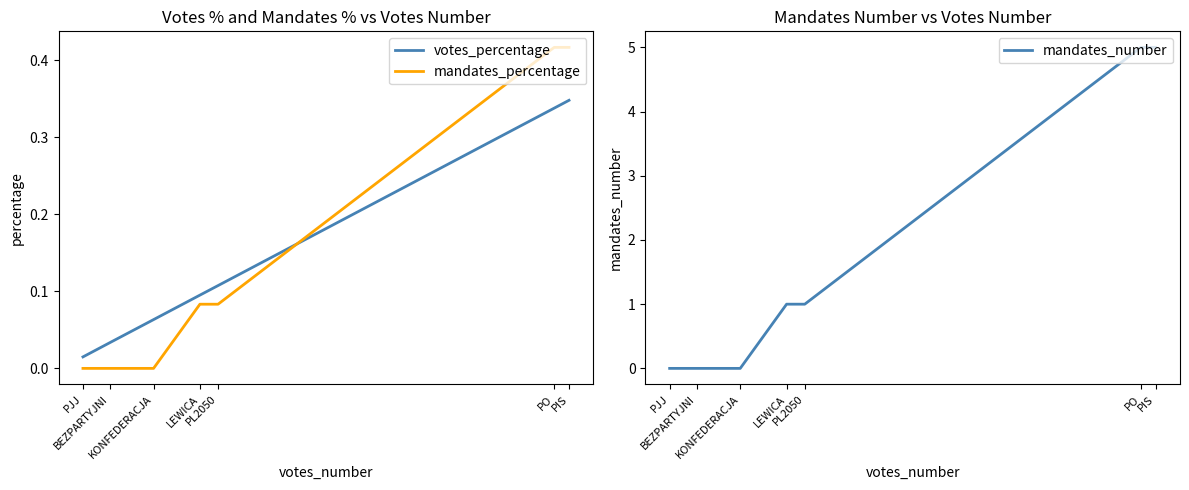

Does the chart display data point markers on the line(s)?

No